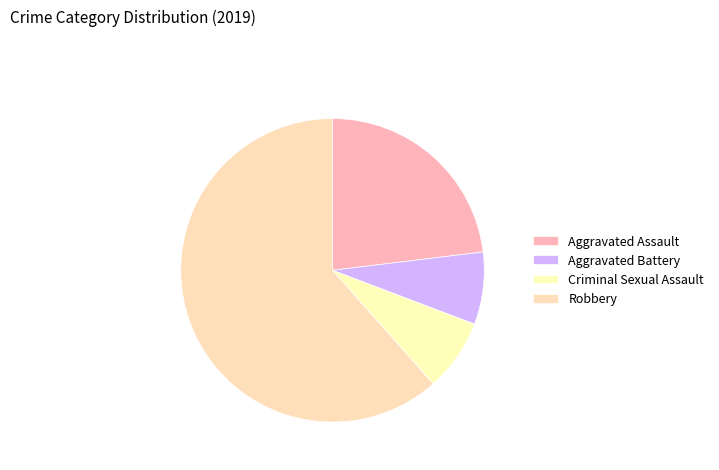

Count the number of slices in the pie.

4